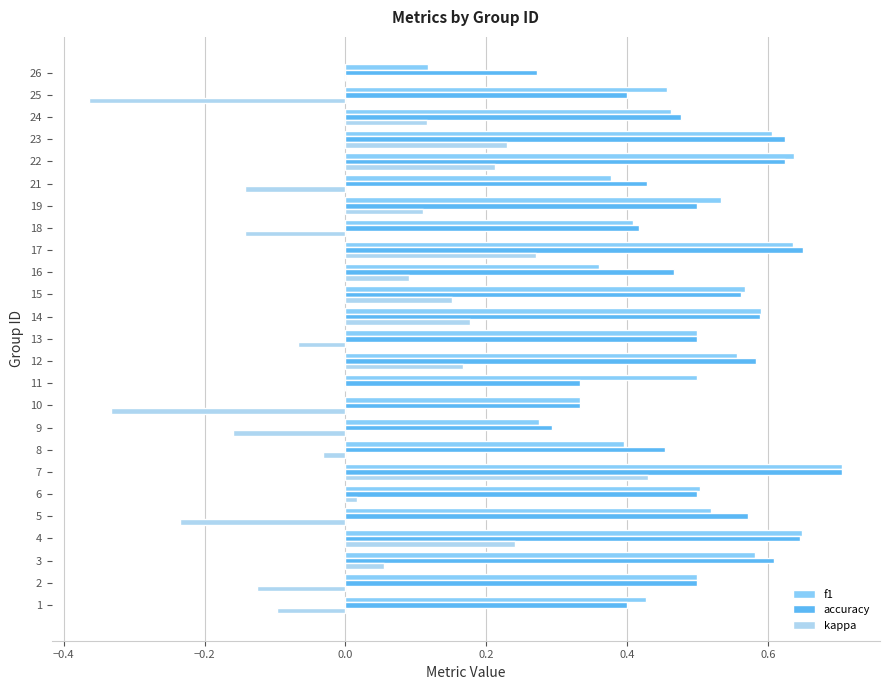

The value of kappa at 16 is 0.1. True or false?

True